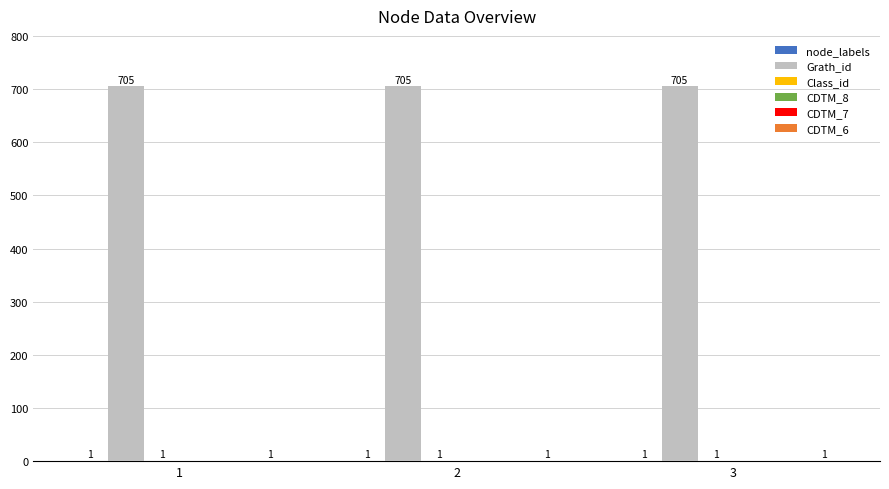

What is the sum of the Class_id values at 3 and 1?

2